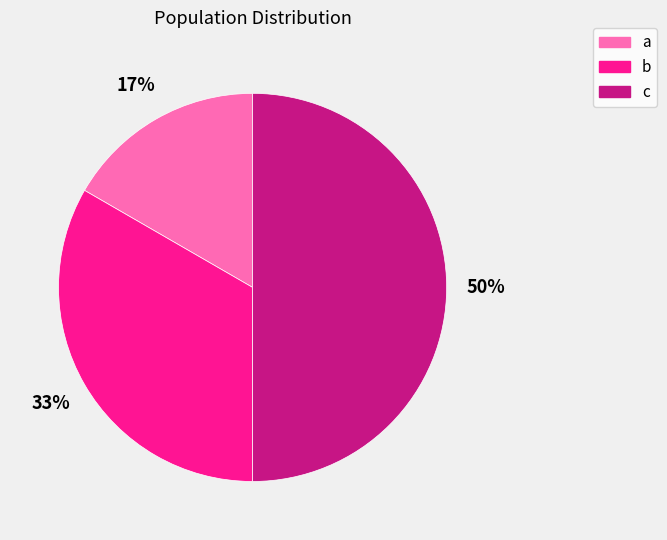

What percentage is the b slice, to the nearest percent?

33%